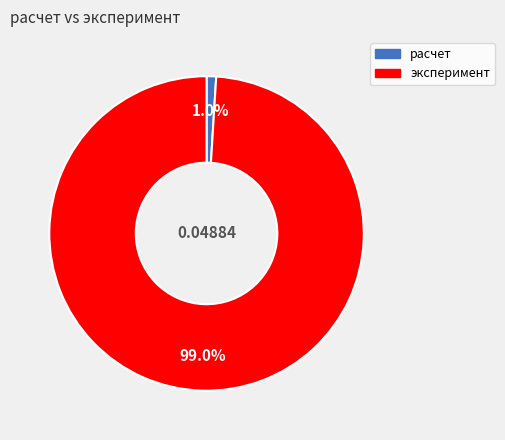

To the nearest percent, what portion does расчет represent?

1%